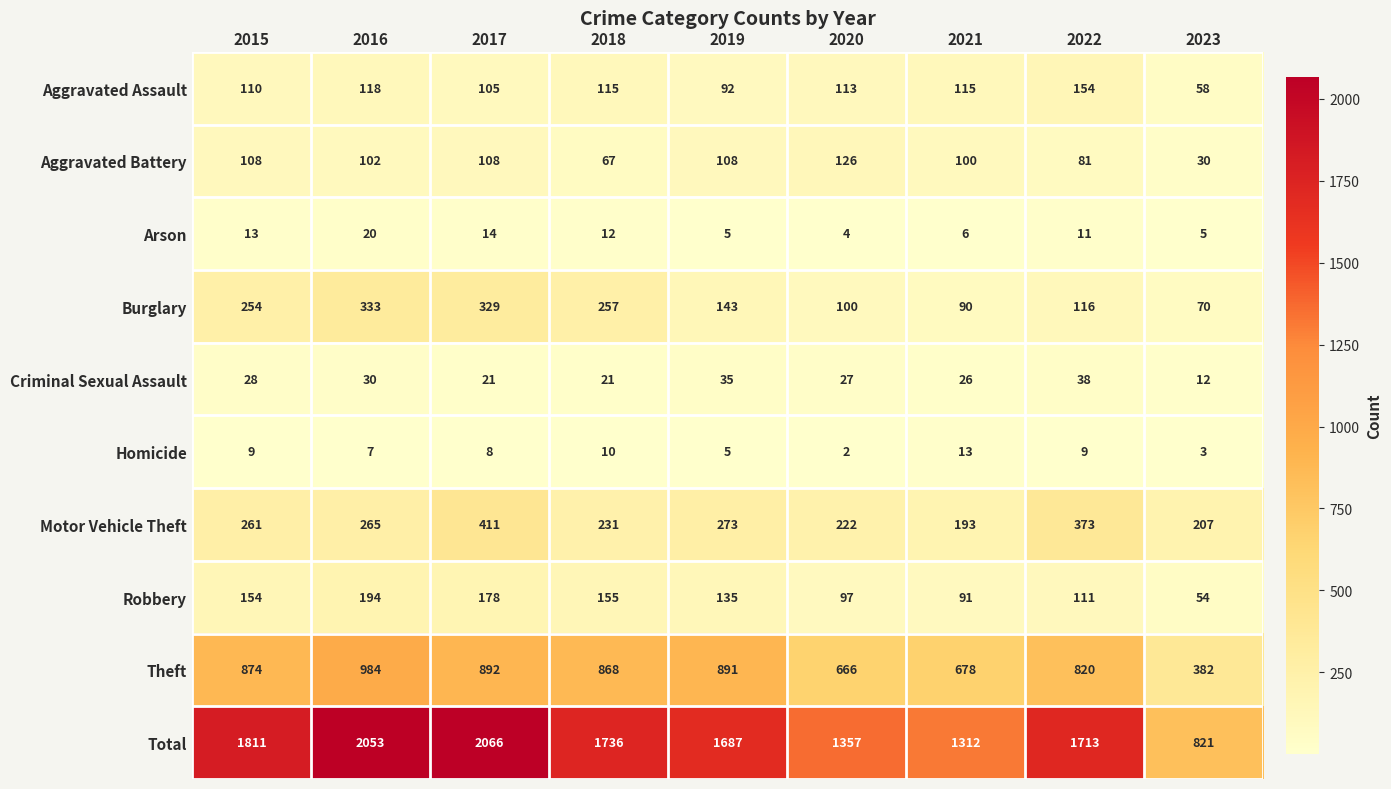

Is the value of Aggravated Battery at 2022 greater than the value of Homicide at 2017?

Yes